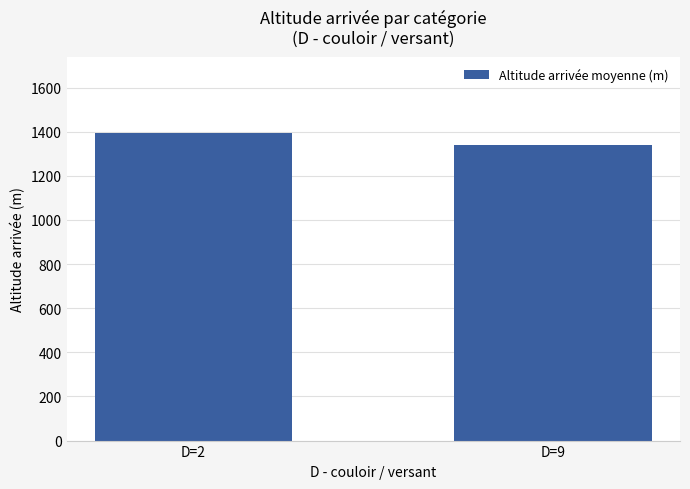

What is the average value?

1366.1